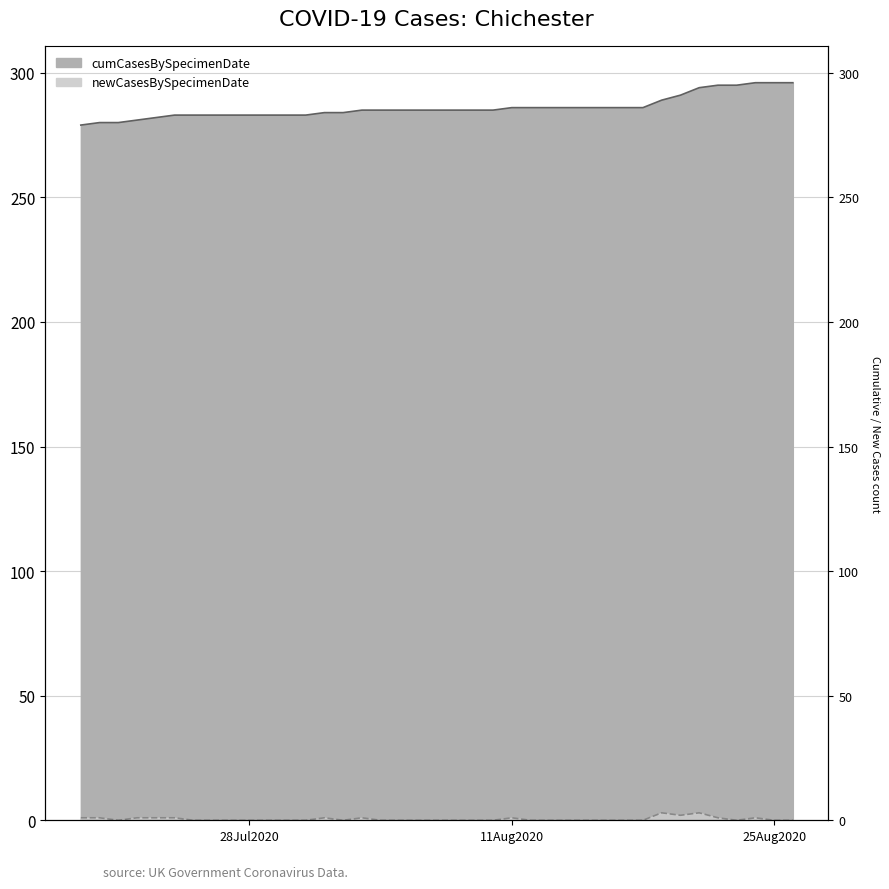

Reading right to left, list all the values displayed in this chart.

cumCasesBySpecimenDate: 296	296	296	295	295	294	291	289	286	286	286	286	286	286	286	286	285	285	285	285	285	285	285	285	284	284	283	283	283	283	283	283	283	283	282	281	280	280	279
newCasesBySpecimenDate: 0	0	1	0	1	3	2	3	0	0	0	0	0	0	0	1	0	0	0	0	0	0	0	1	0	1	0	0	0	0	0	0	0	1	1	1	0	1	1